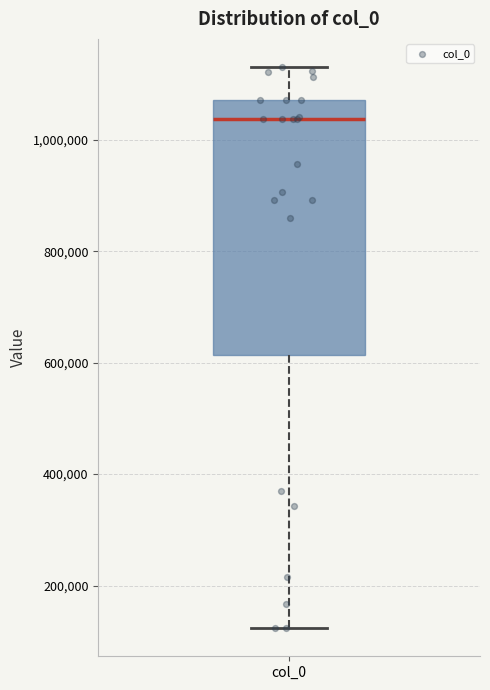

Where is the upper edge of the box for col_0 on the y-axis? The values are not printed on the chart, so give them approximately, as read against the axis.

1080000